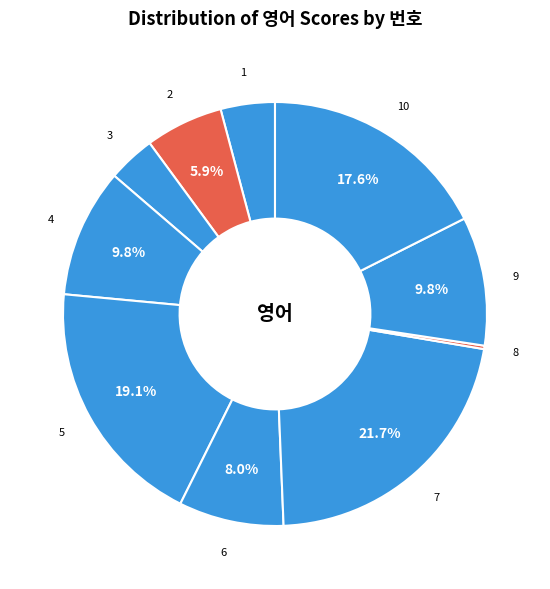

The 2 slice represents 1% of the pie. True or false?

False